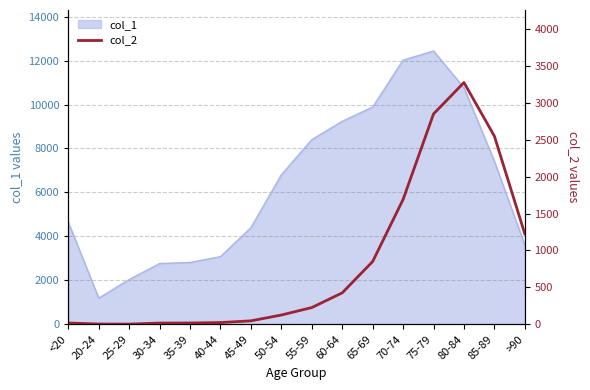

What is the minimum value shown in the chart?

3